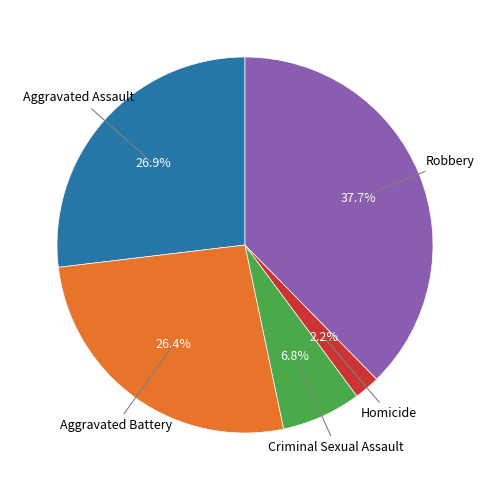

Is there any slice that represents more than half of the pie?

No